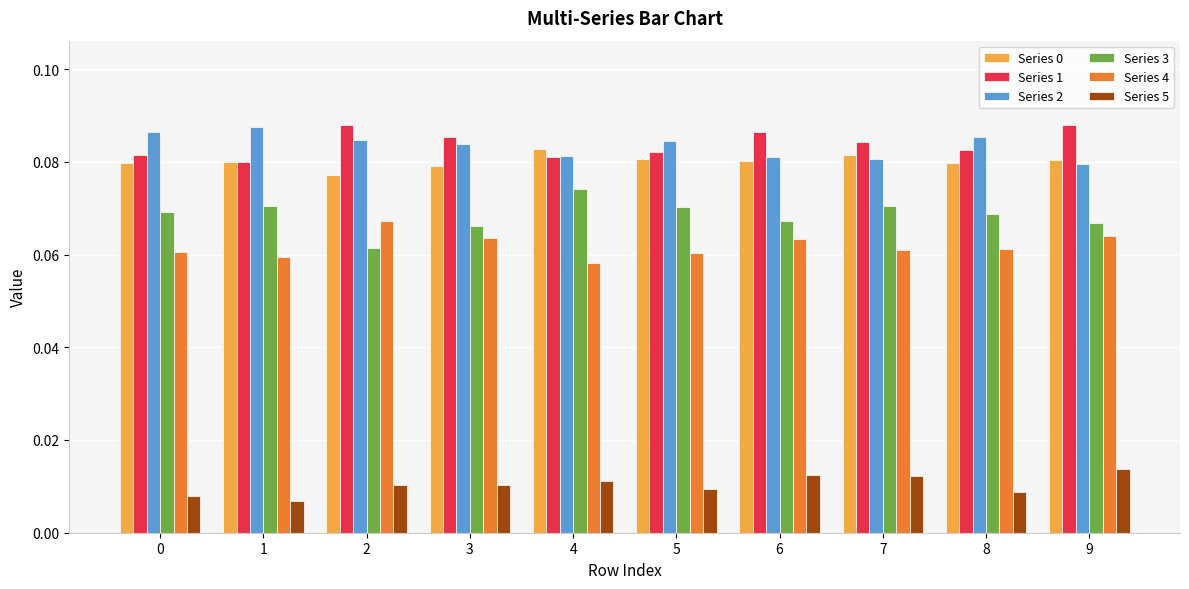

What is the sum of all Series 0 values?

0.8